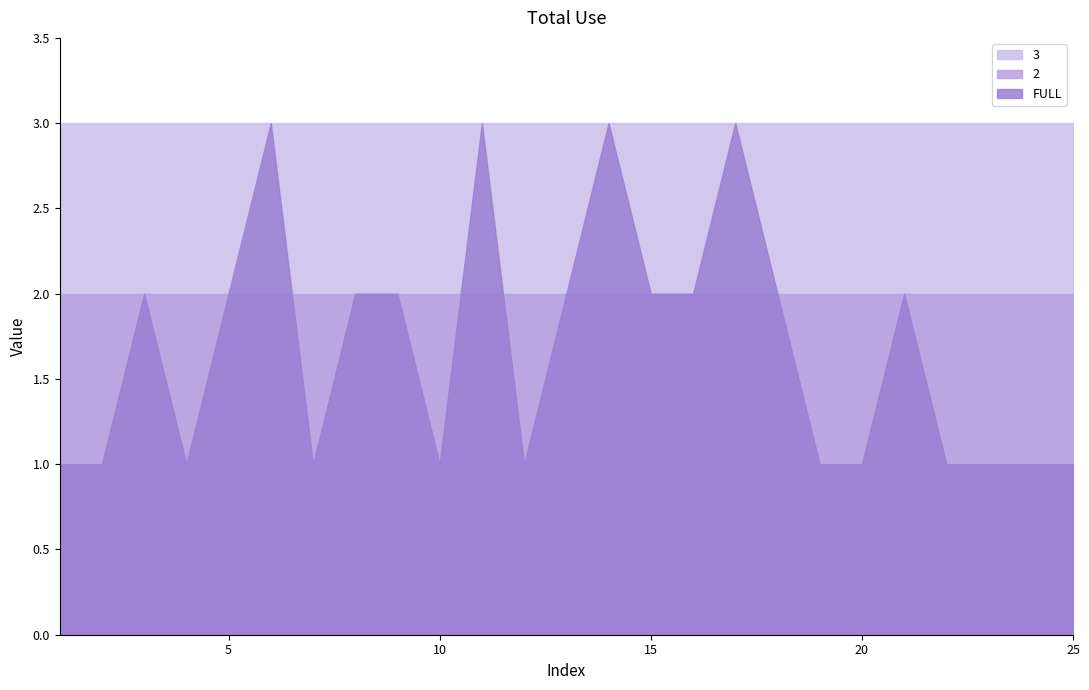

True or false: 3 and 2 cross at least once.

False